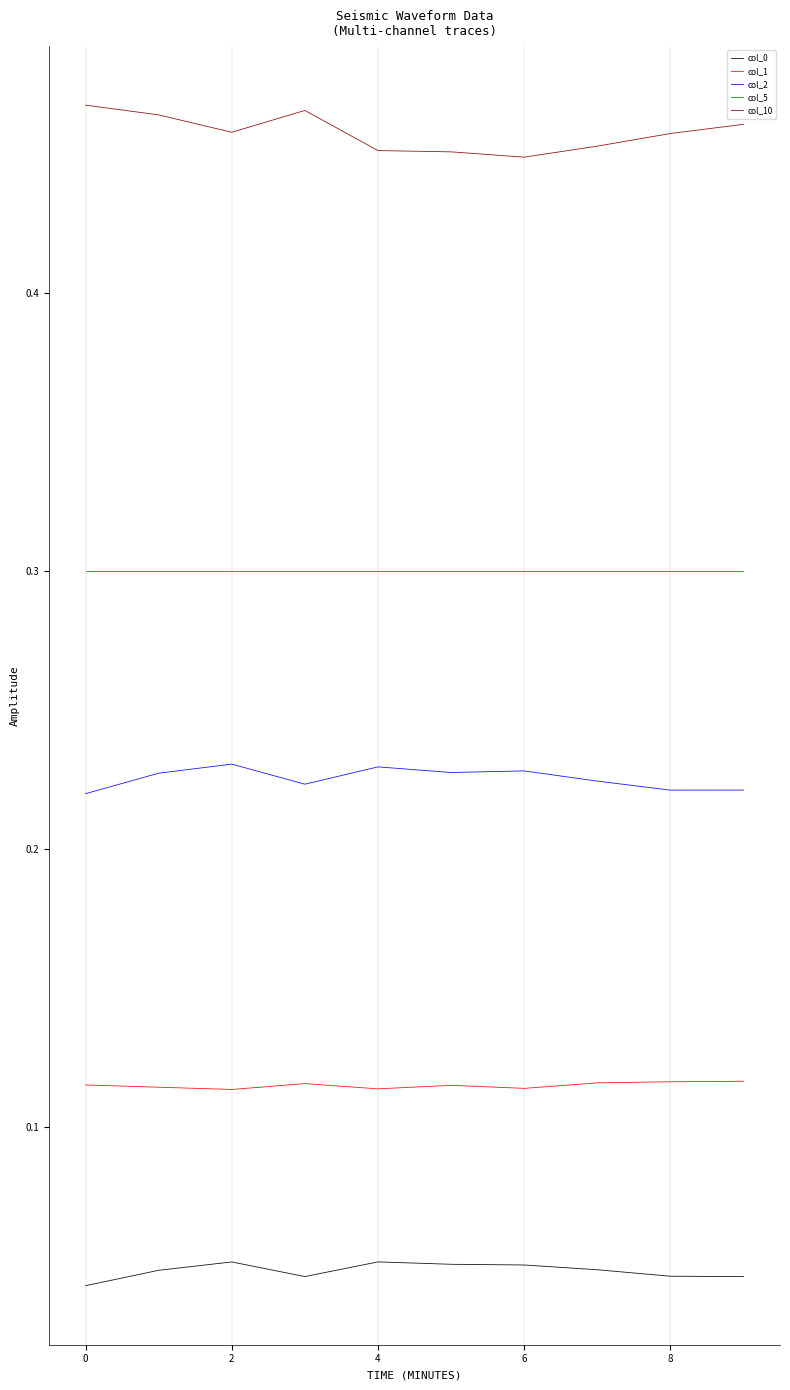

True or false: col_2 and col_0 intersect in this chart.

False